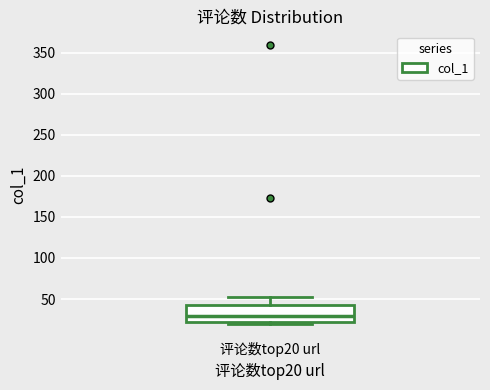

Where does the median line of the box for 评论数top20 url sit on the y-axis? The values are not printed on the chart, so give them approximately, as read against the axis.

30